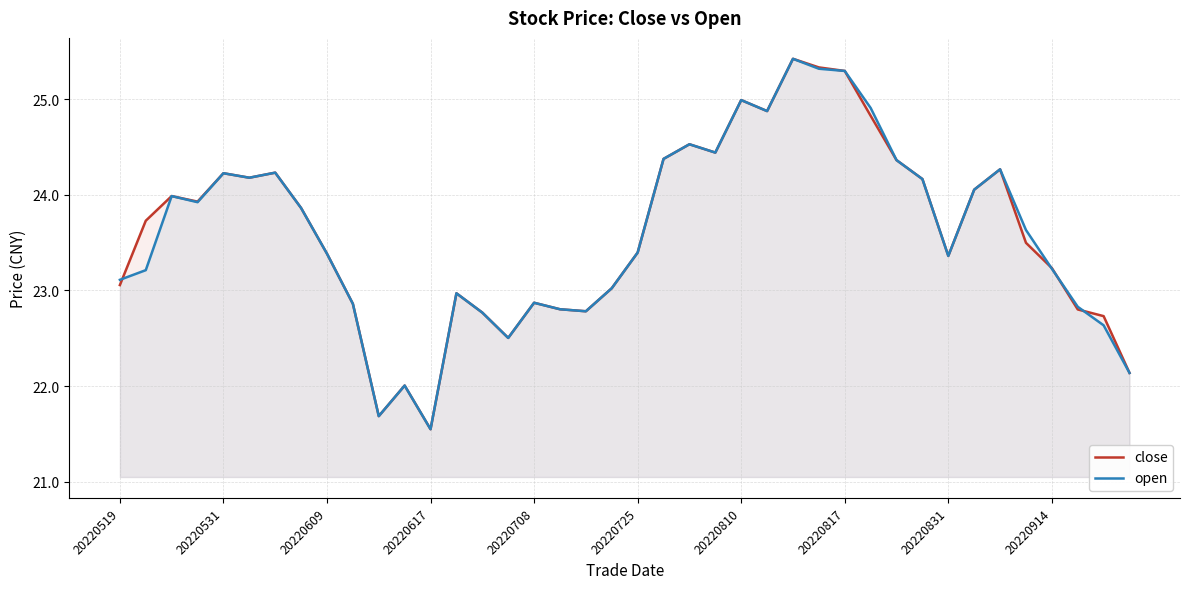

True or false: open has a value of 25.0 at 20220810.

True